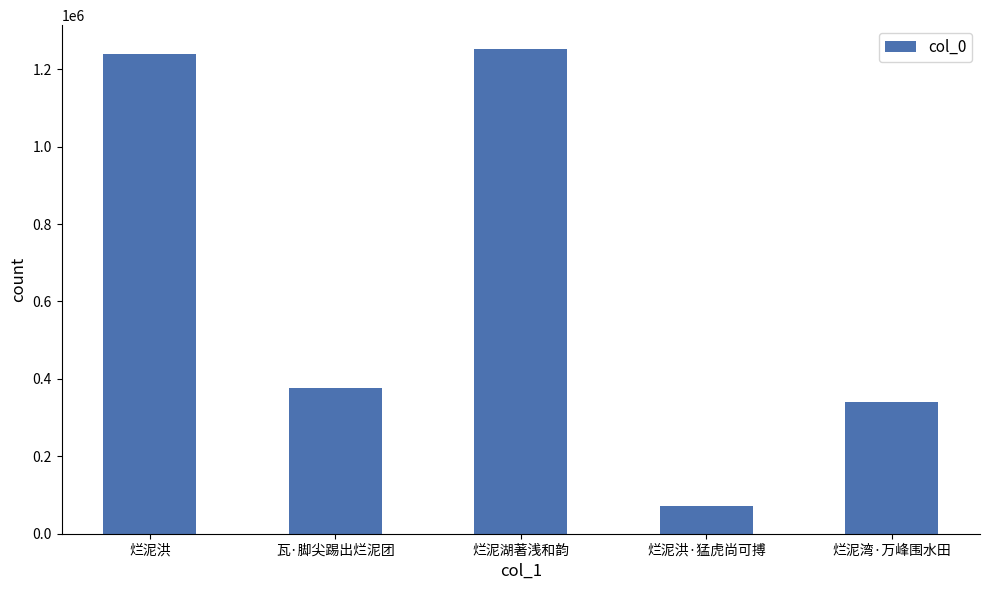

What is the label of the 5th bar from the right?

烂泥洪